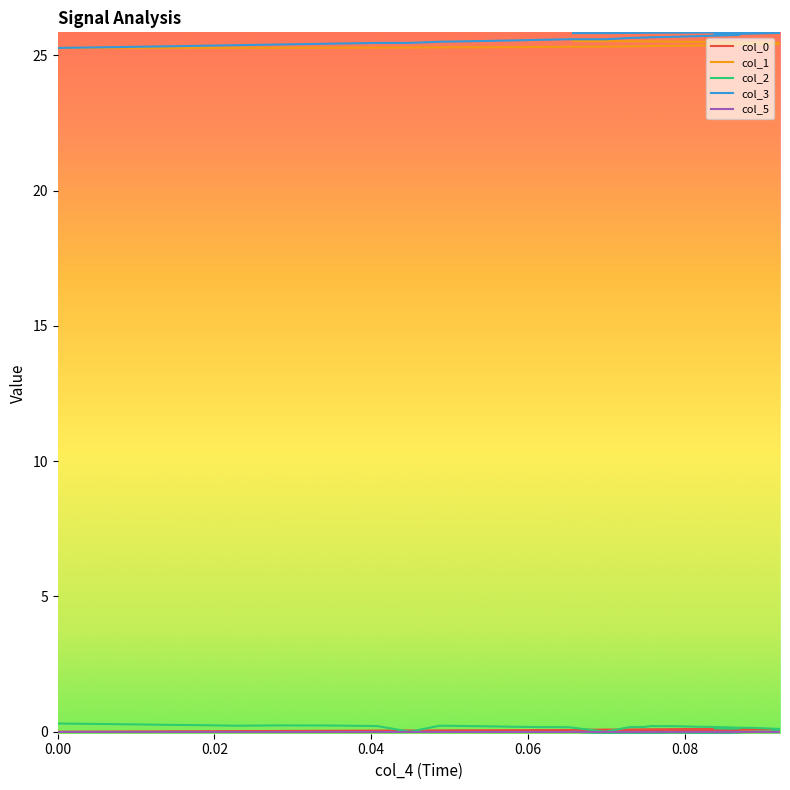

True or false: col_5 has more than 0 points higher than both neighbors.

False